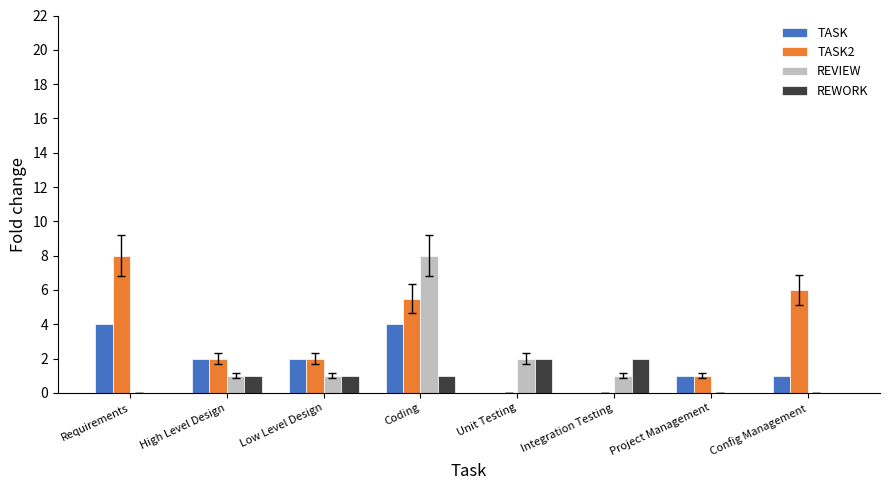

Are the bars horizontal?

No